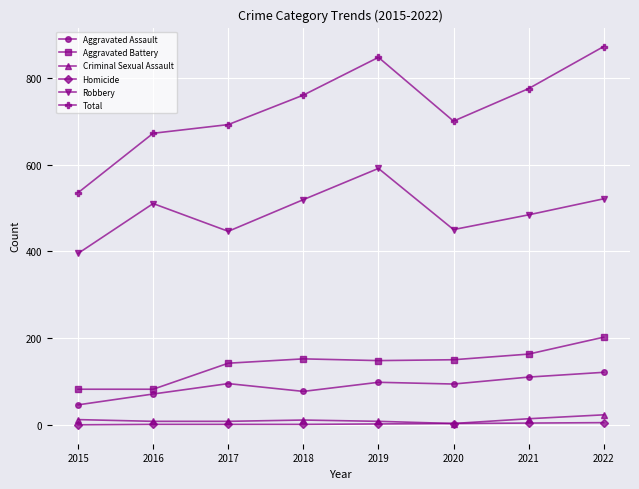

What is the maximum value shown in the chart?

872